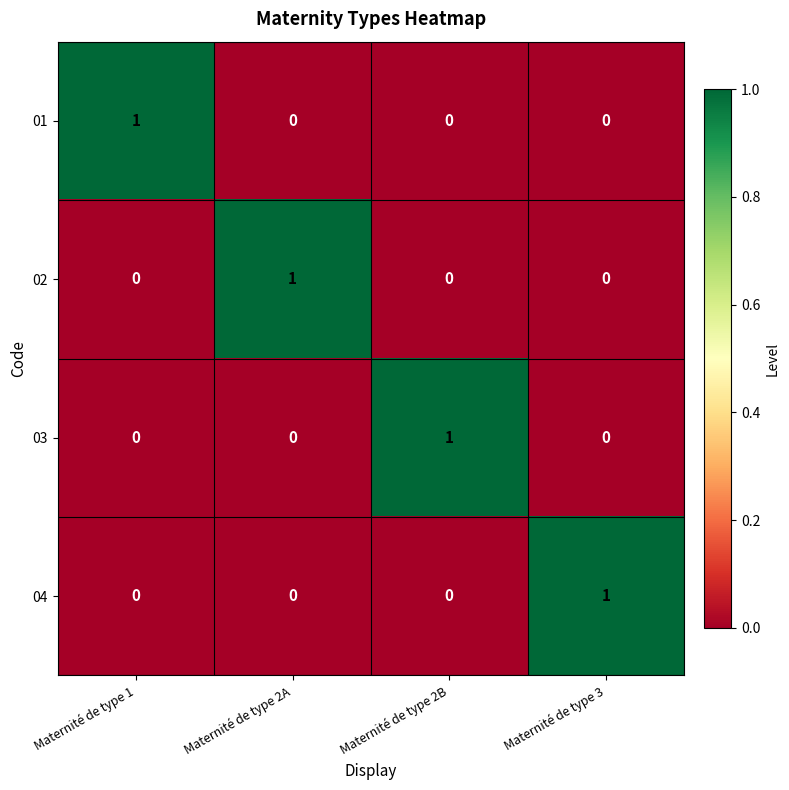

Which category has the highest value in the 04 series?

Maternité de type 3